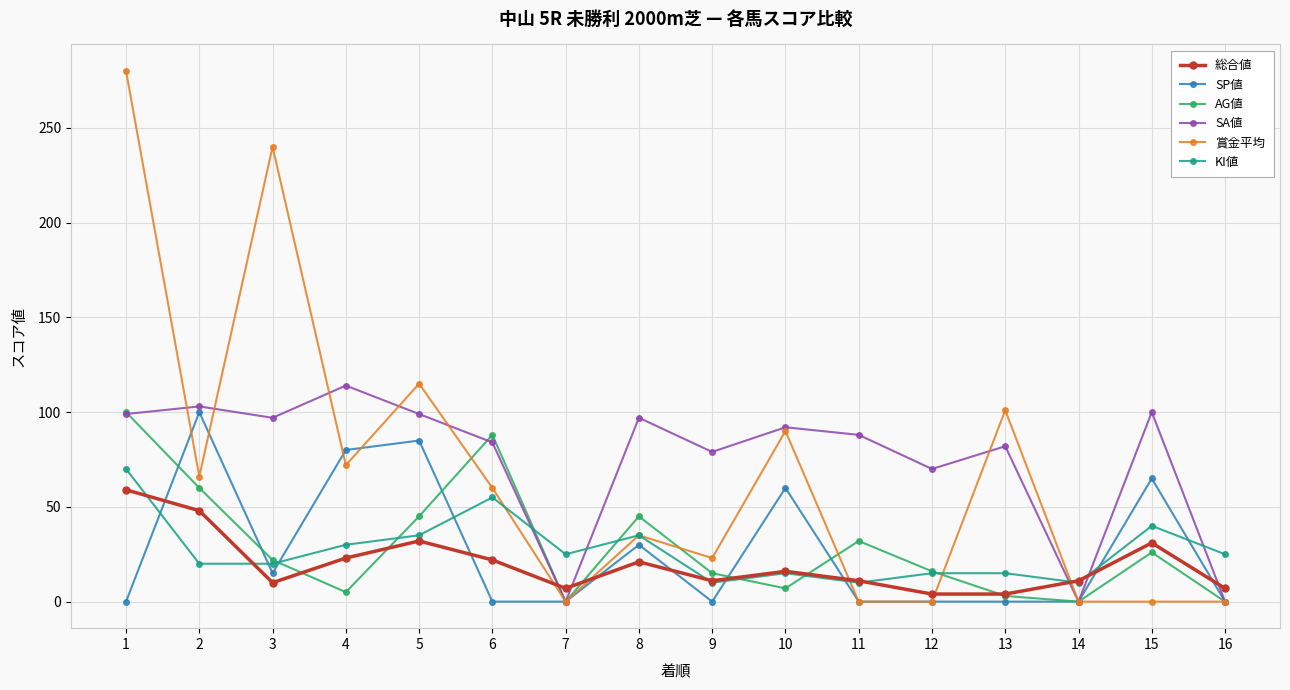

What is the average value of the 総合値 series?

20